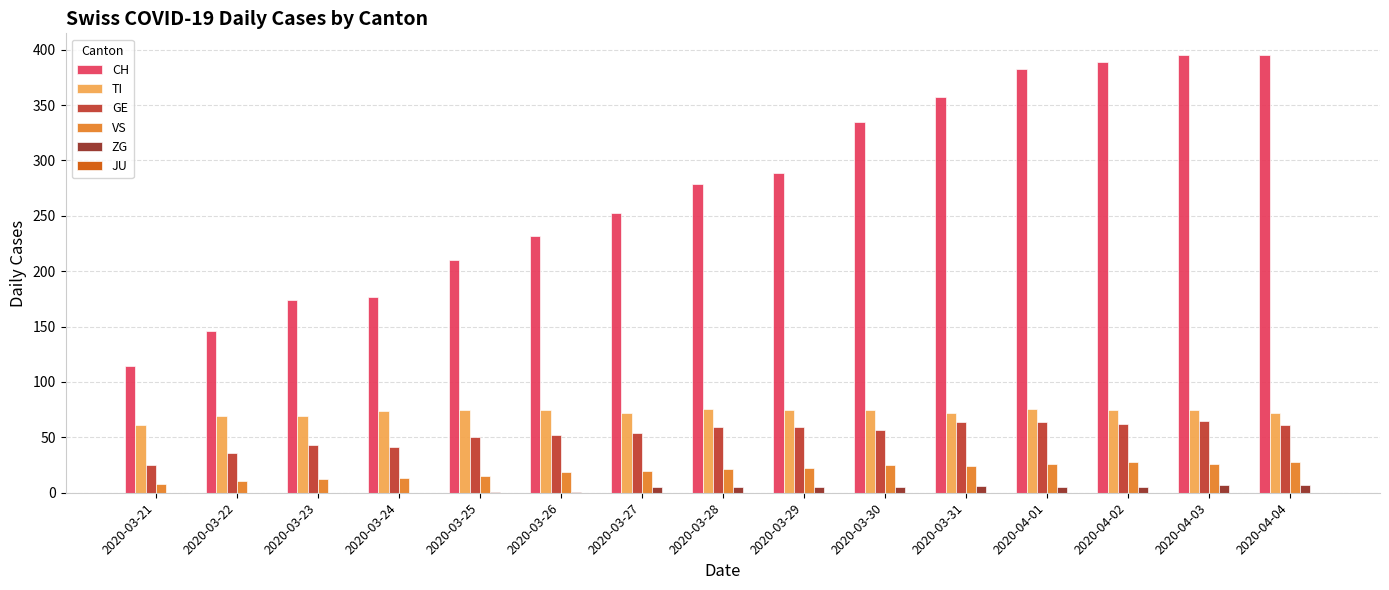

The value of TI at 2020-04-04 is 72. True or false?

True